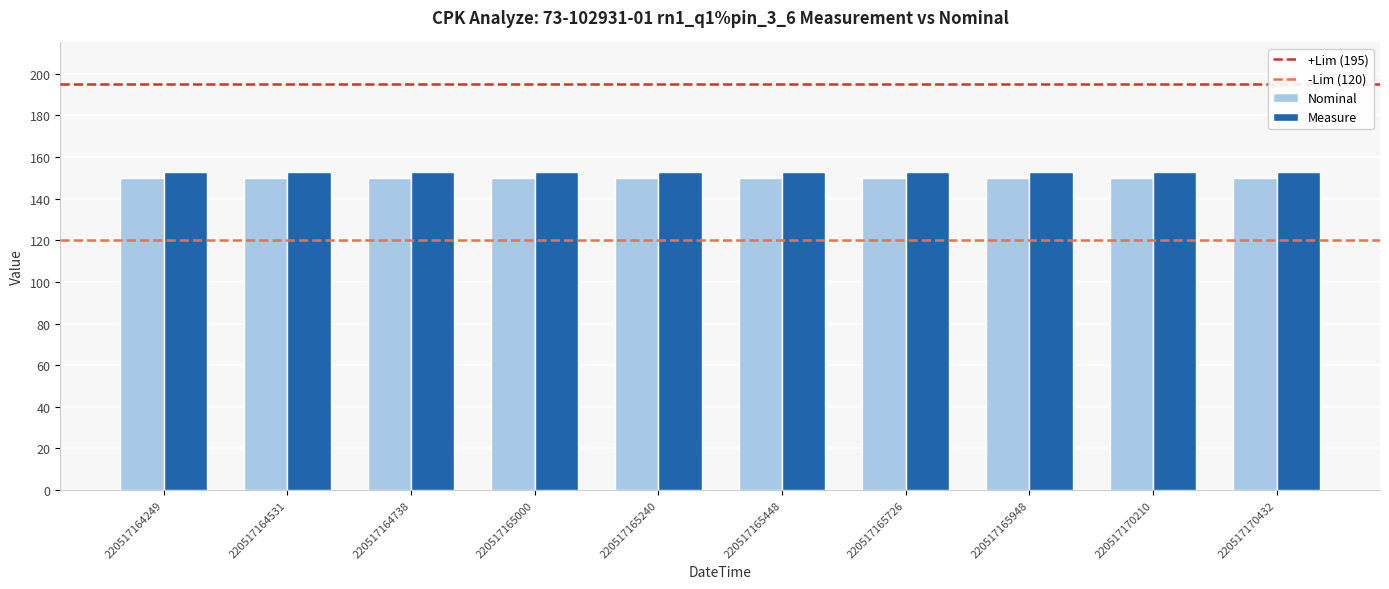

How many bars are there in total?

20